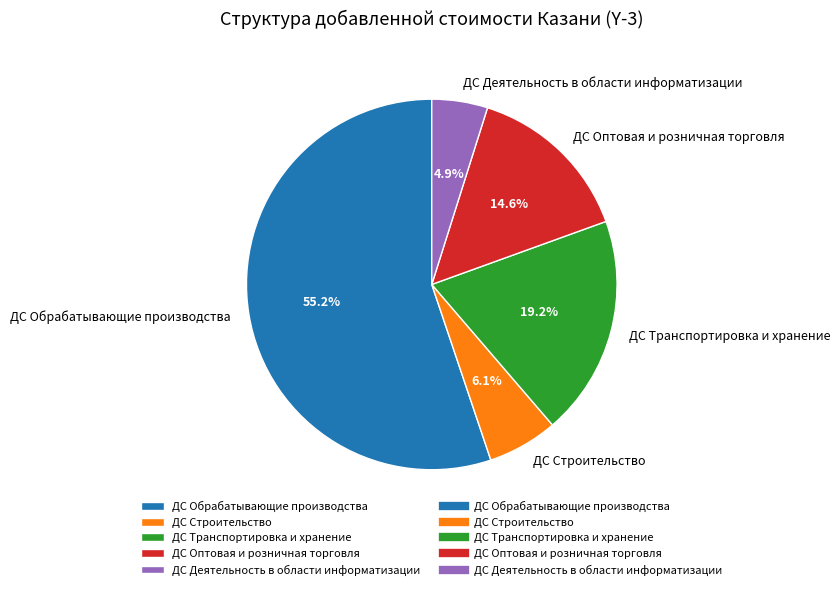

Count the number of slices in the pie.

5